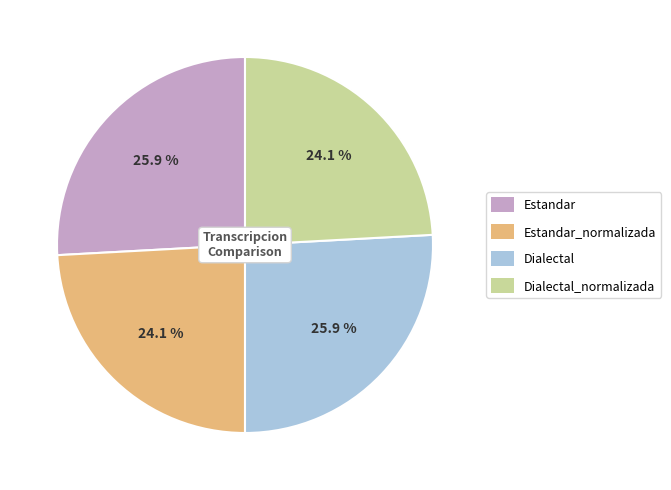

How much of the chart is everything except Estandar?

74.1%